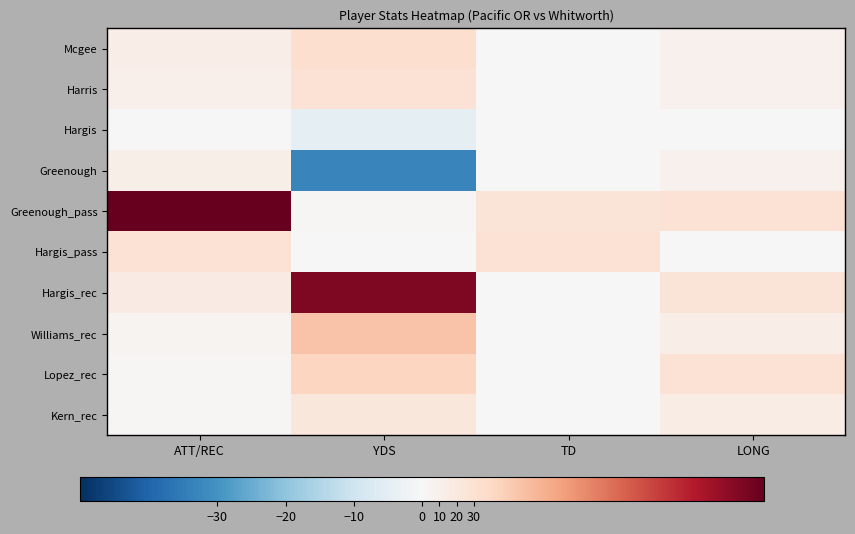

Between TD and LONG, which series saw the biggest shift?

Hargis_pass